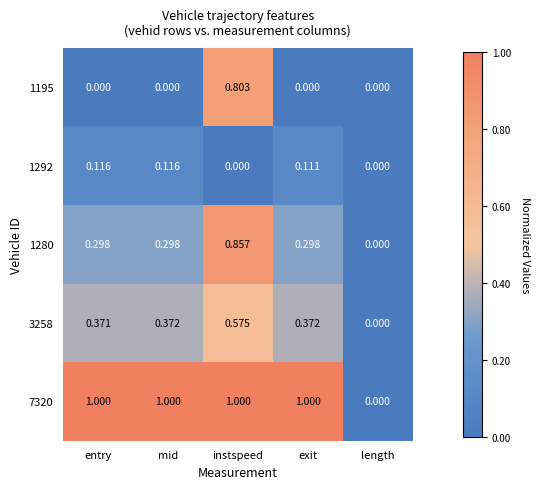

At which label does 1280 reach its minimum?

length